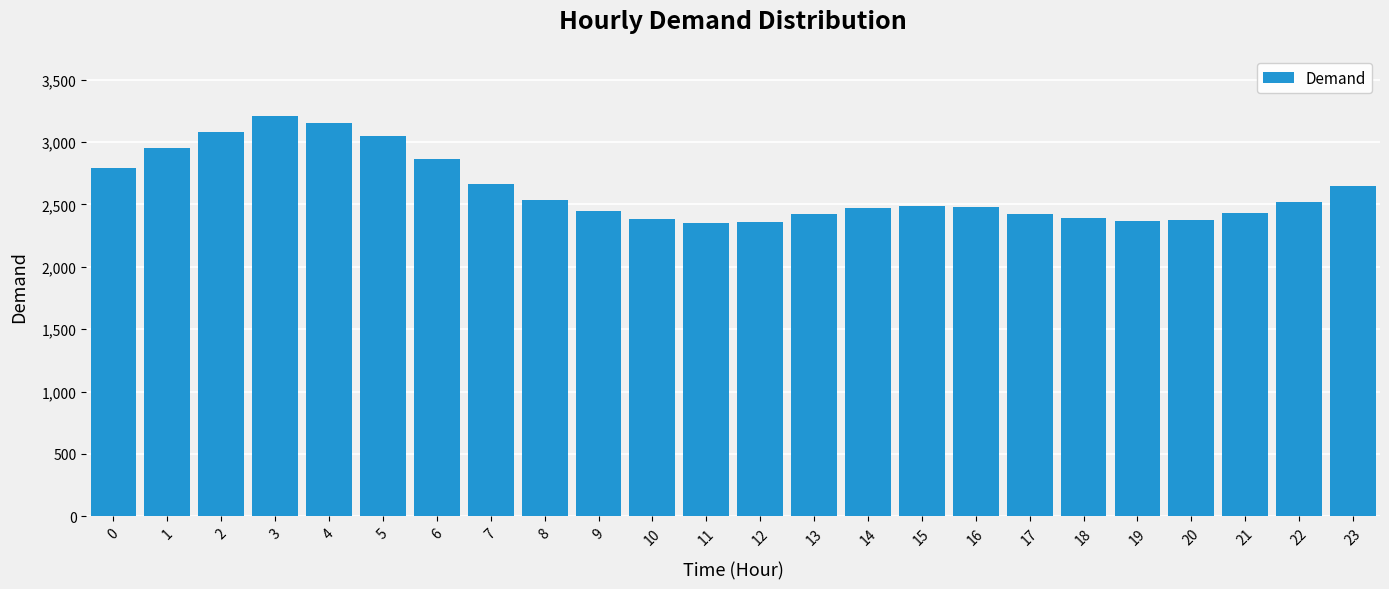

What is the change in value from 8 to 13?

-108